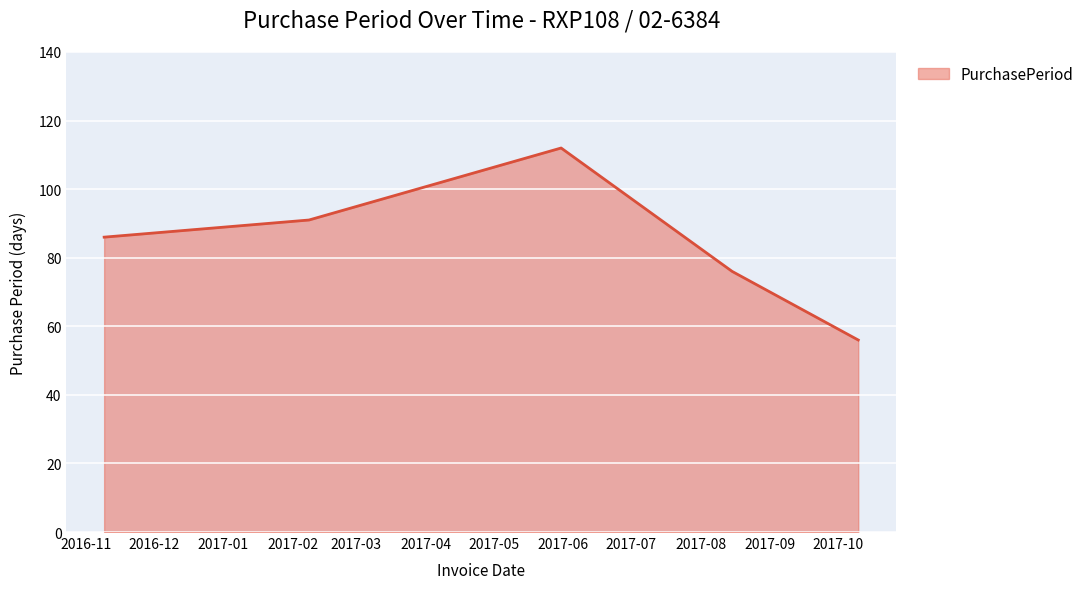

True or false: the data has more than 2 interior local peaks.

False